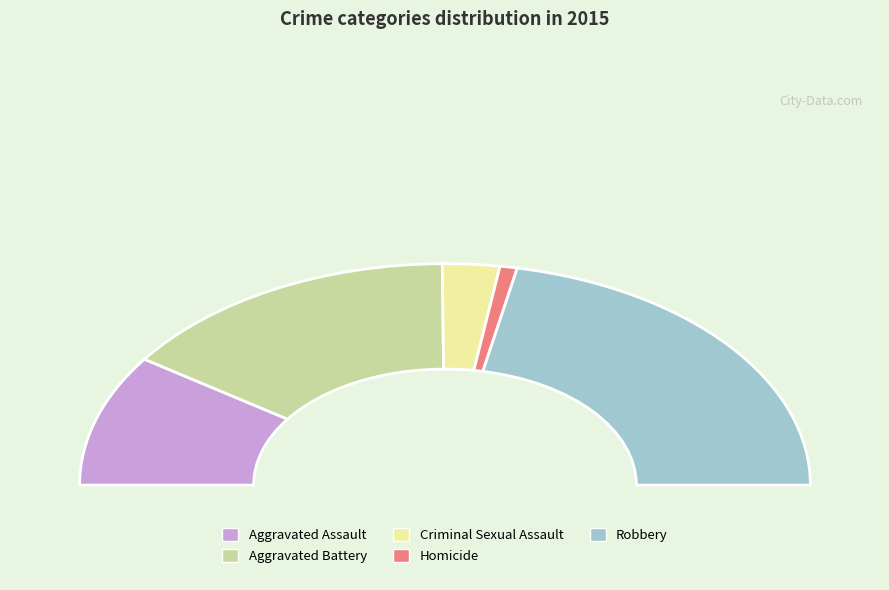

How many slices are in this pie chart?

5